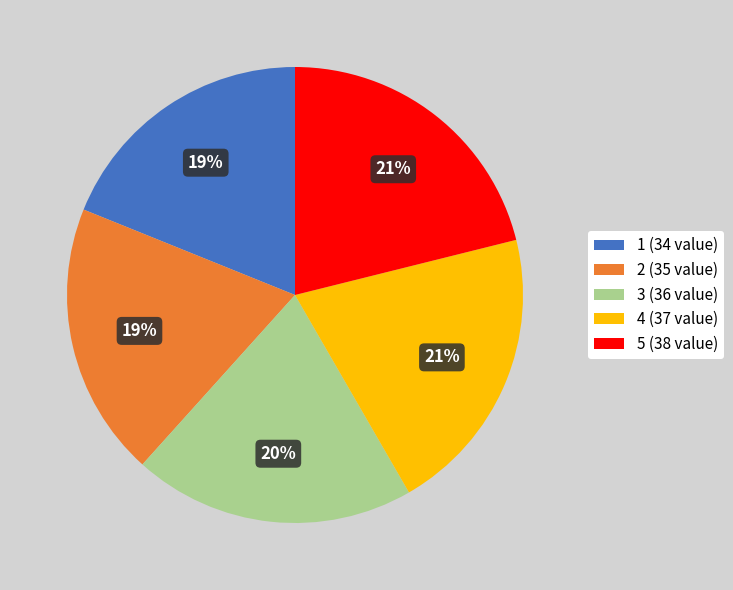

To the nearest percent, what is the combined percentage of 4 and 5?

42%